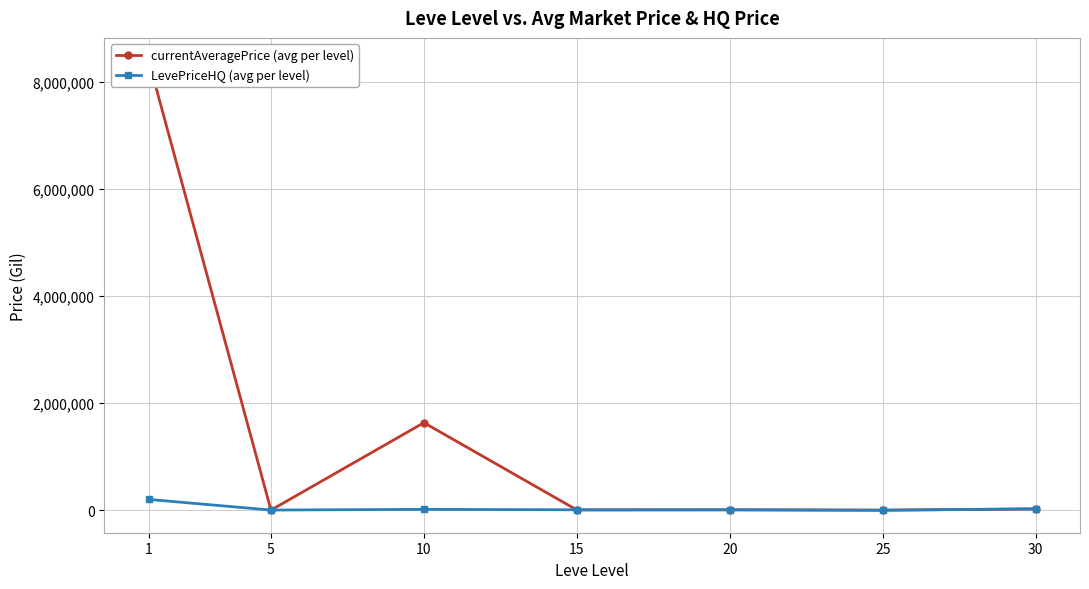

True or false: LevePriceHQ (avg per level) has more than 1 interior local peaks.

True